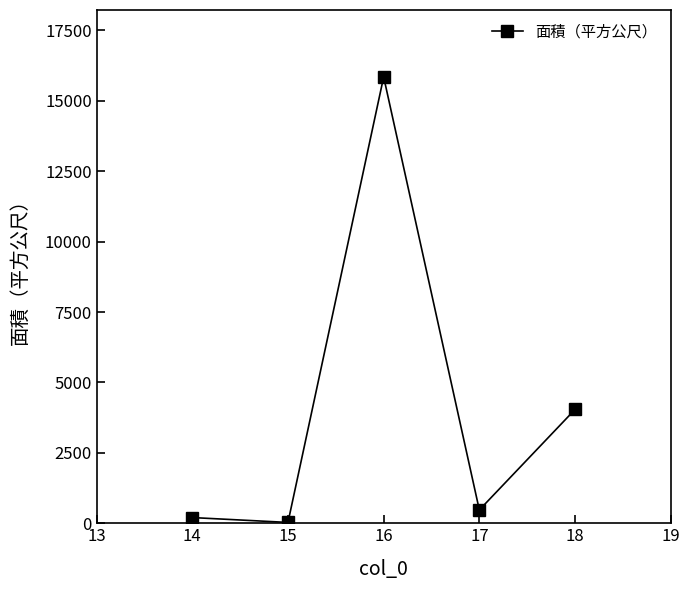

What is the maximum value shown in the chart?

15846.9